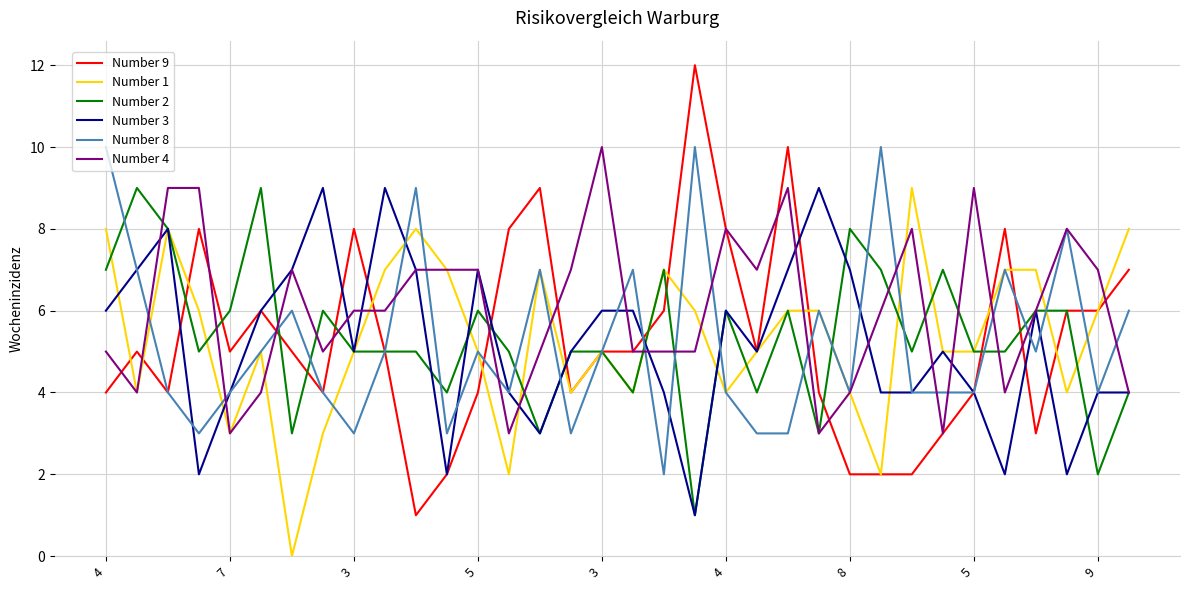

Which series has the widest spread of values?

Number 9